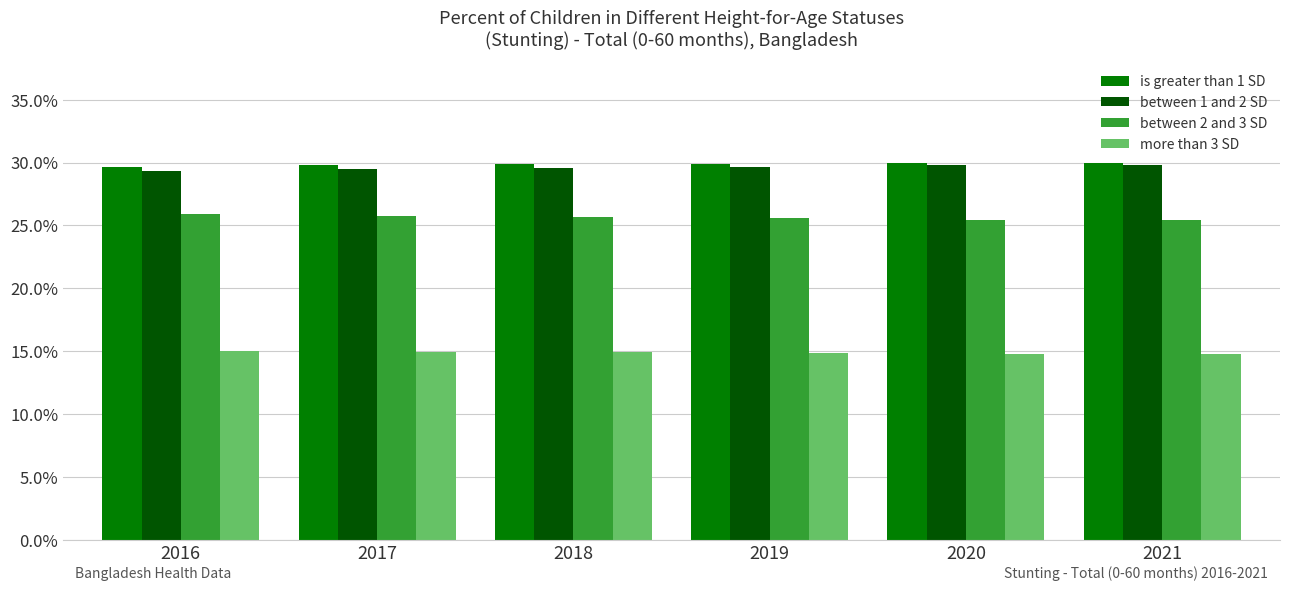

Is the value of between 2 and 3 SD at 2019 greater than the value of is greater than 1 SD at 2019?

No